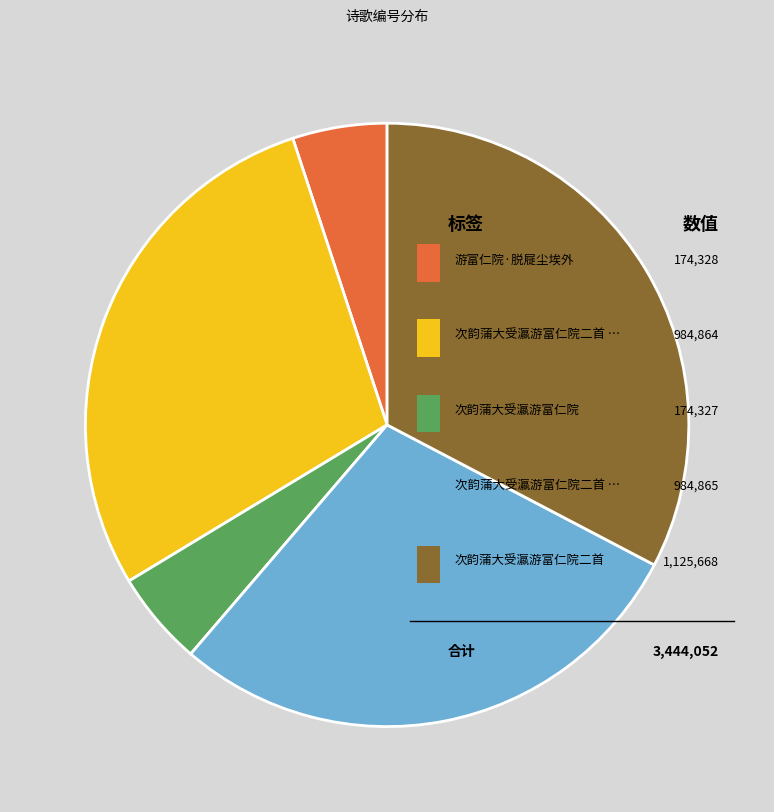

What is the smallest slice in the pie chart?

次韵蒲大受瀛游富仁院